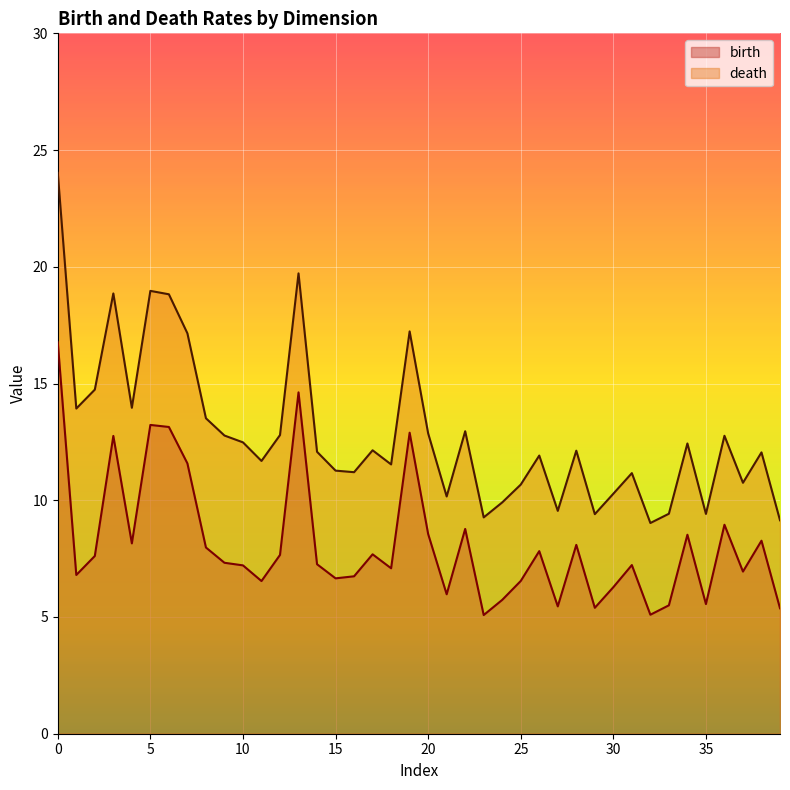

How many data points in death are above 12?

22